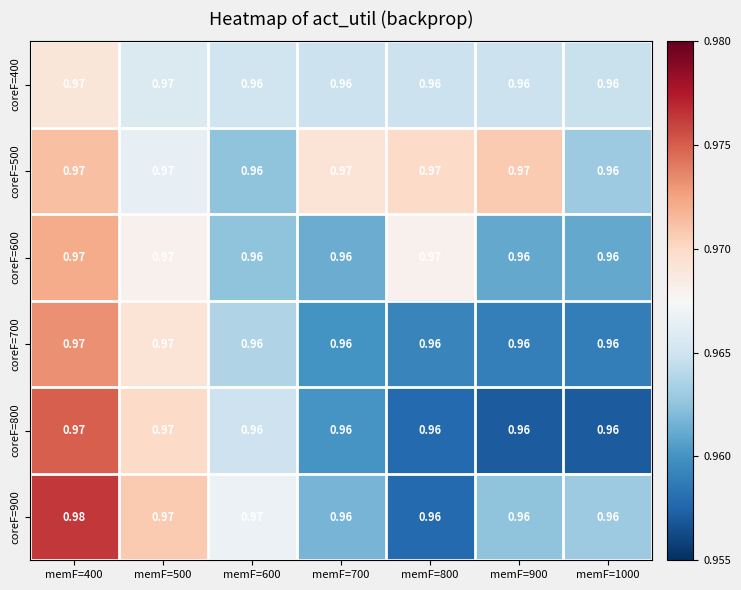

Which series has the widest spread of values?

coreF=900